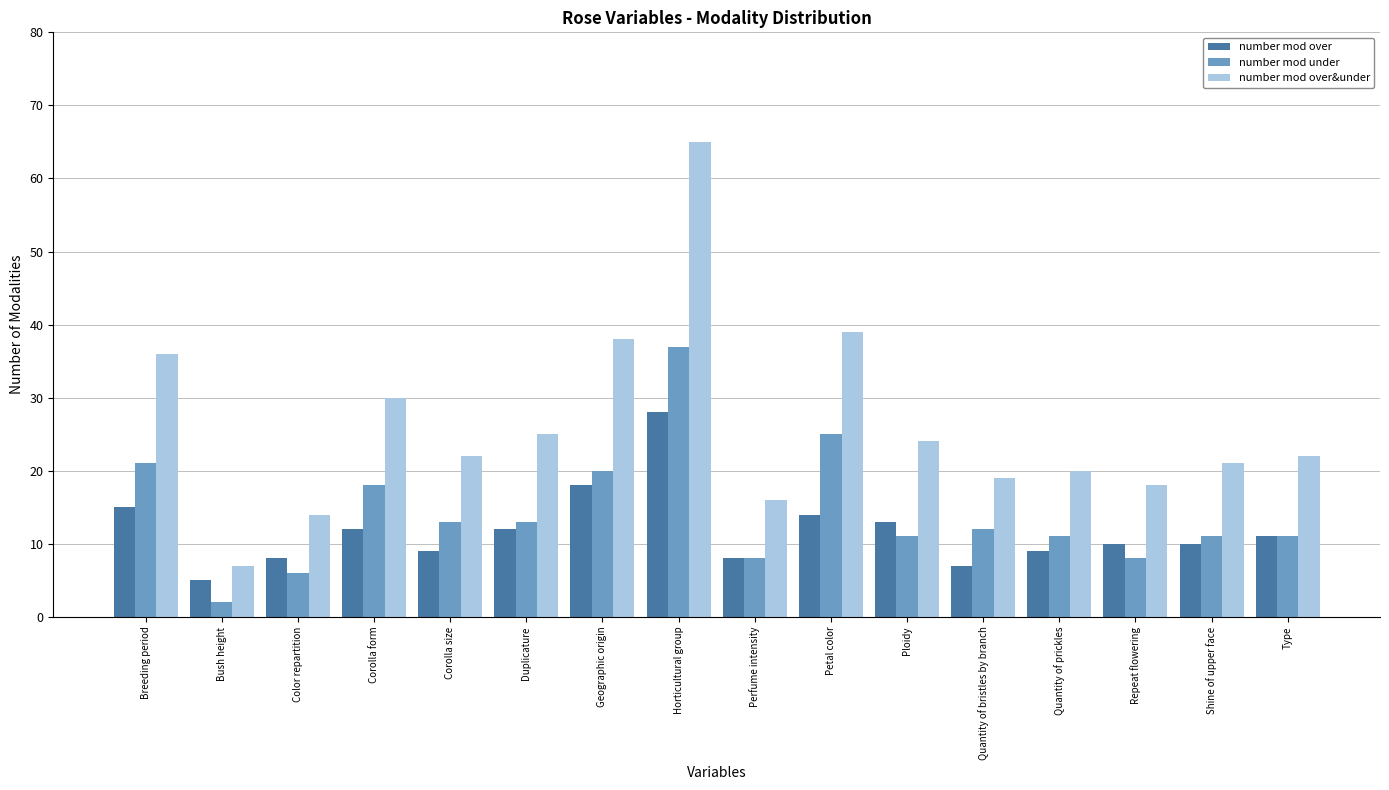

What is the difference between the number mod over&under values at Petal color and Geographic origin?

1